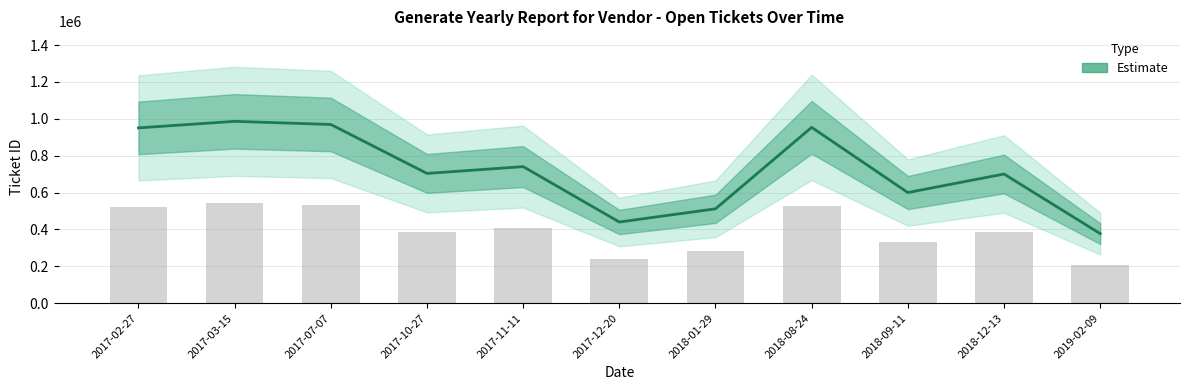

Reading left to right, extract all data points from this chart.

2017-02-27=951024	2017-03-15=986524	2017-07-07=969524	2017-10-27=703924	2017-11-11=740834	2017-12-20=440294	2018-01-29=511924	2018-08-24=953764	2018-09-11=600184	2018-12-13=700694	2019-02-09=377364